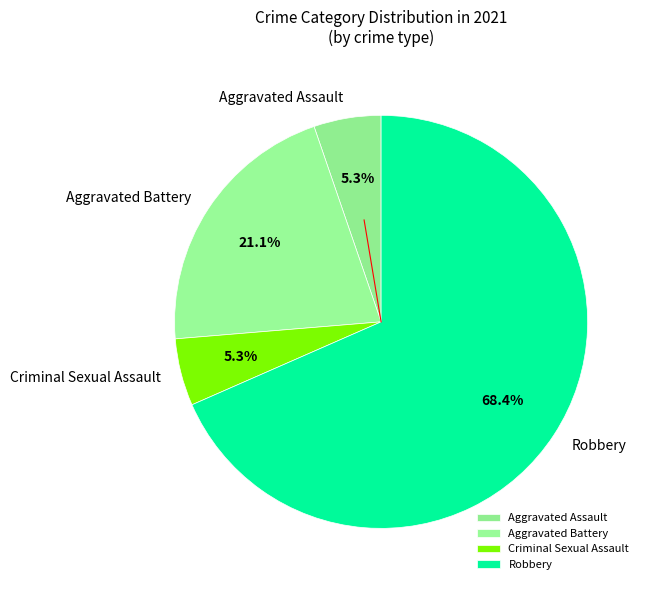

Does Aggravated Assault account for over 50% of the chart?

No